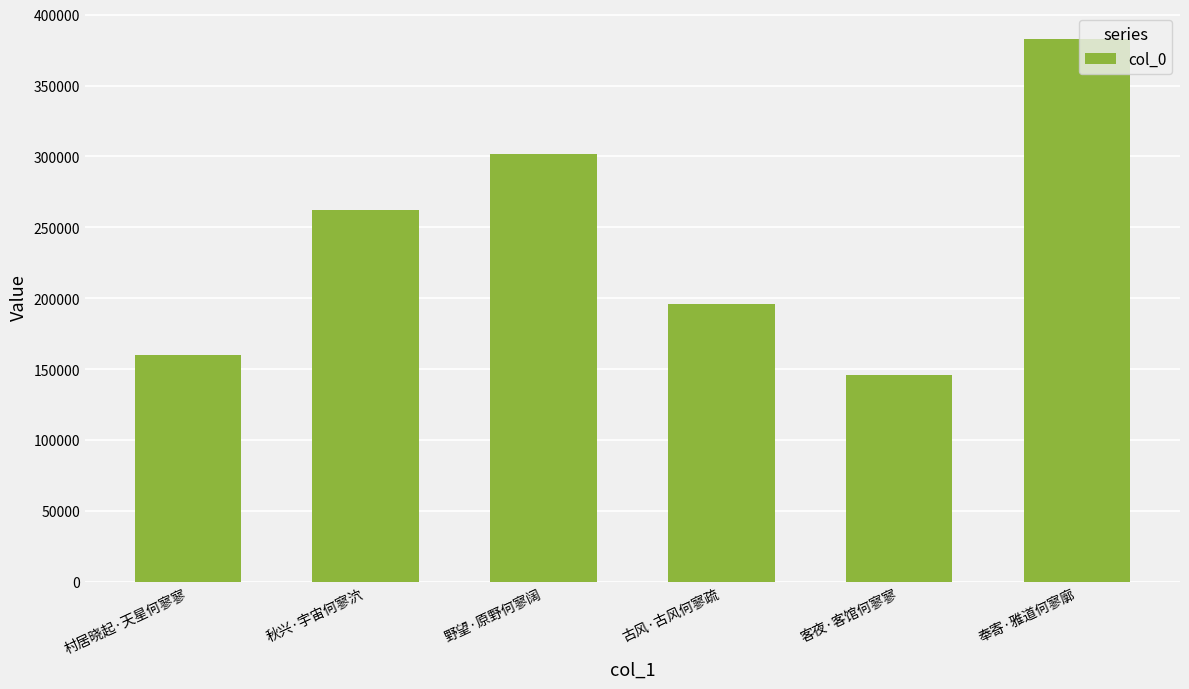

What is the ratio of the value at 村居晓起·天星何寥寥 to the value at 奉寄·雅道何寥廓?

0.4